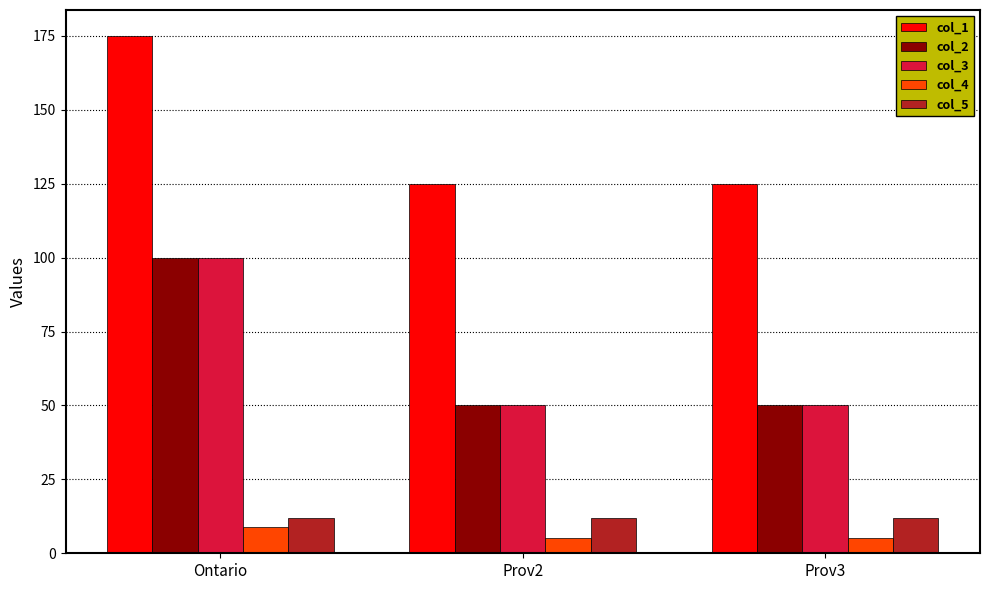

Count the number of data series in this chart.

5